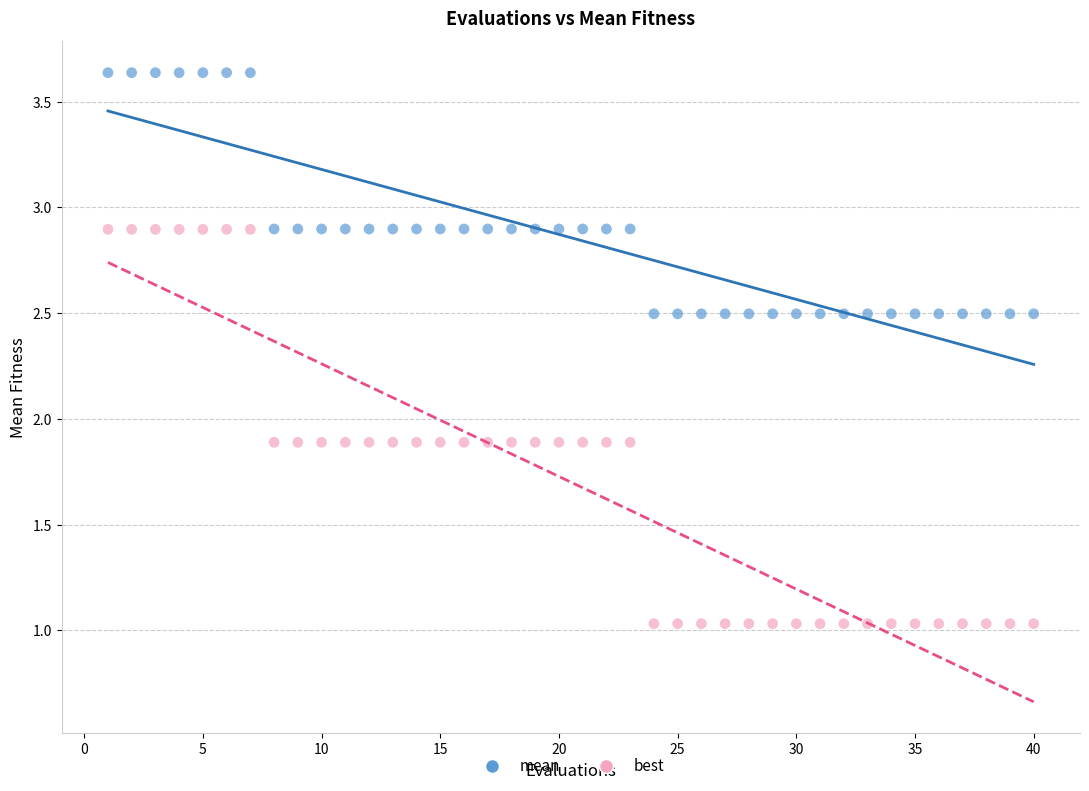

Across all data points, what is the range of Y values (max minus min)?

2.6